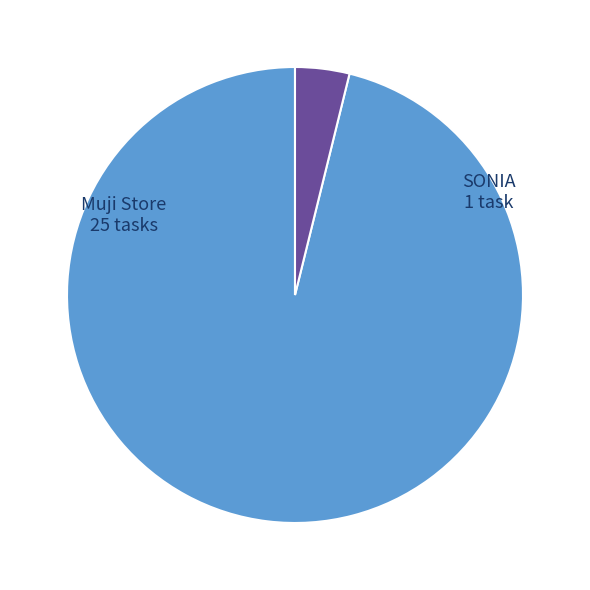

Does any single category account for the majority?

Yes